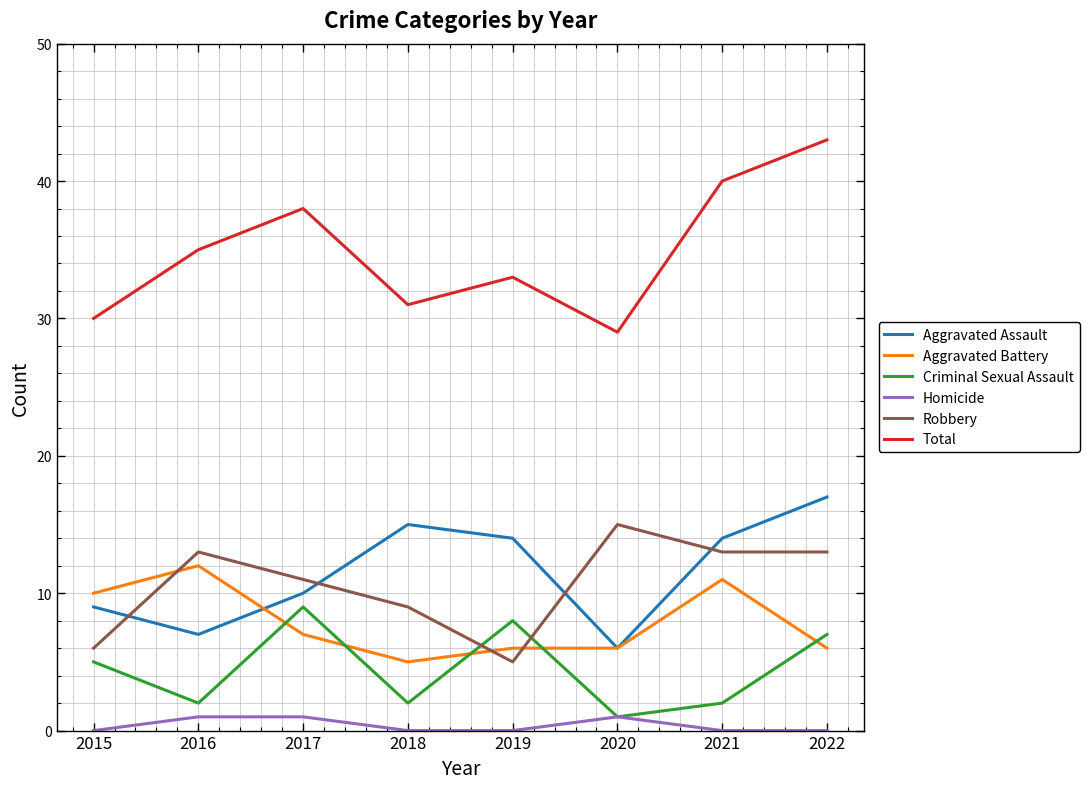

The value of Total at 2019 is 22. True or false?

False